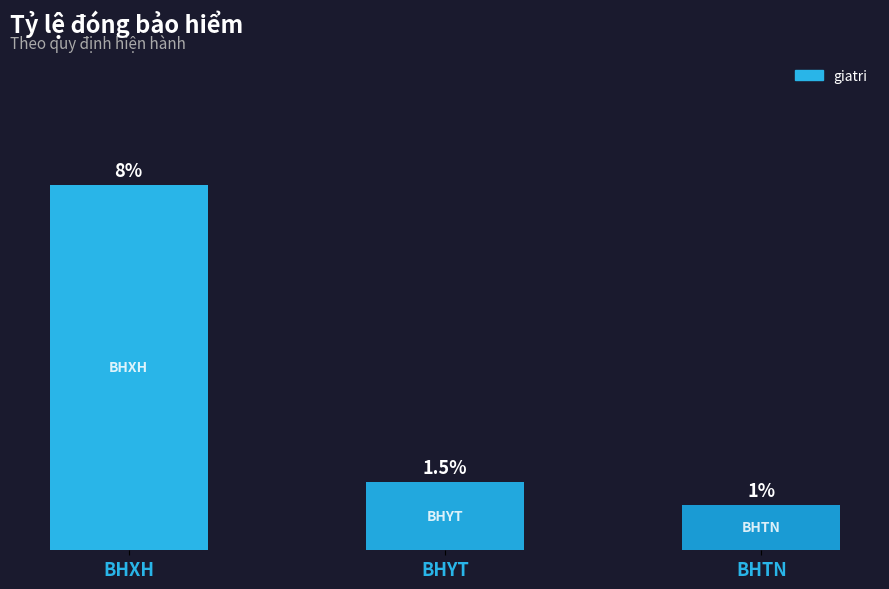

List the labels in order of value, largest first.

BHXH, BHYT, BHTN